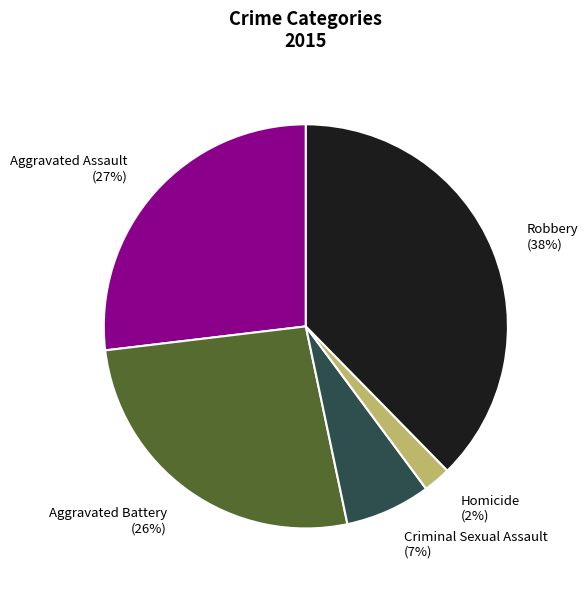

Does any single category account for the majority?

No